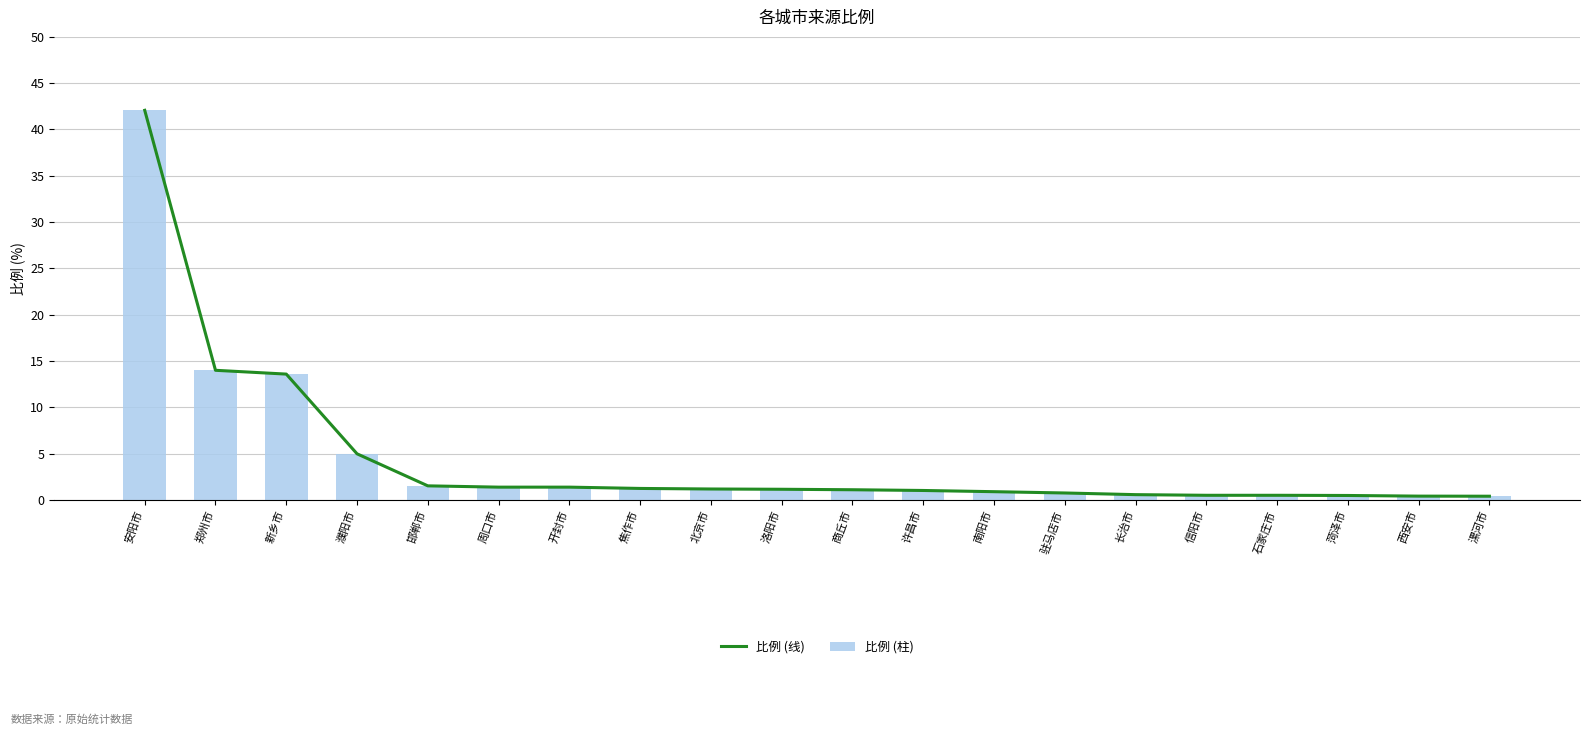

Where does the 比例 (线) series first go above 1?

安阳市